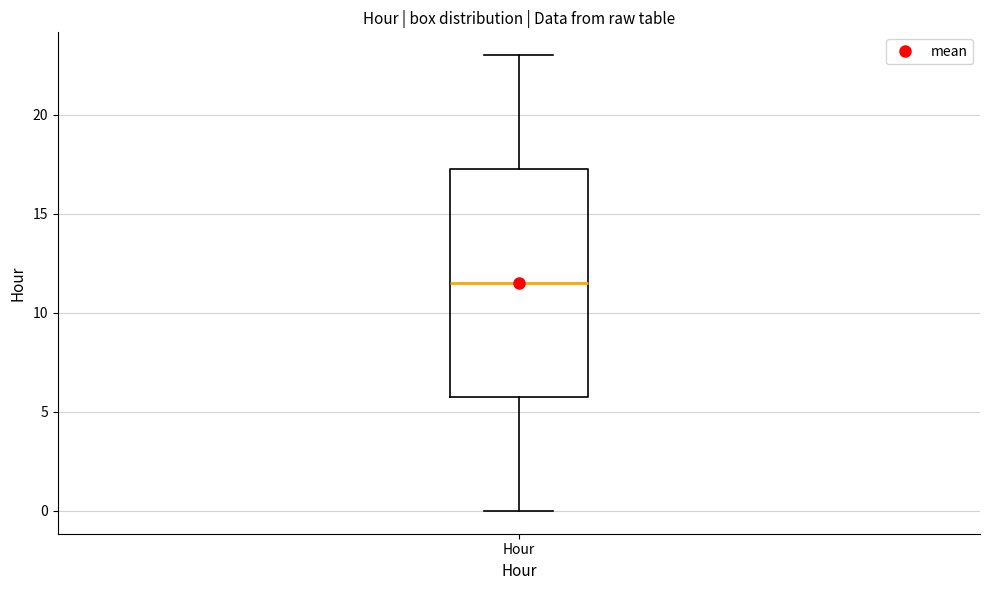

Where does the median line of the box for Hour sit on the y-axis? The values are not printed on the chart, so give them approximately, as read against the axis.

11.5